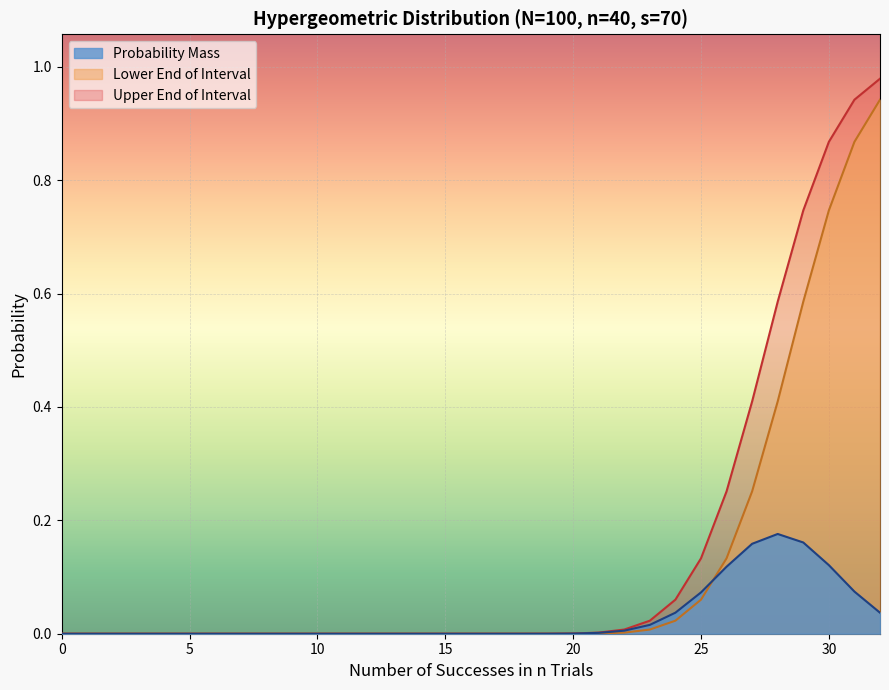

Between 15 and 28, which series saw the biggest shift?

Upper End of Interval